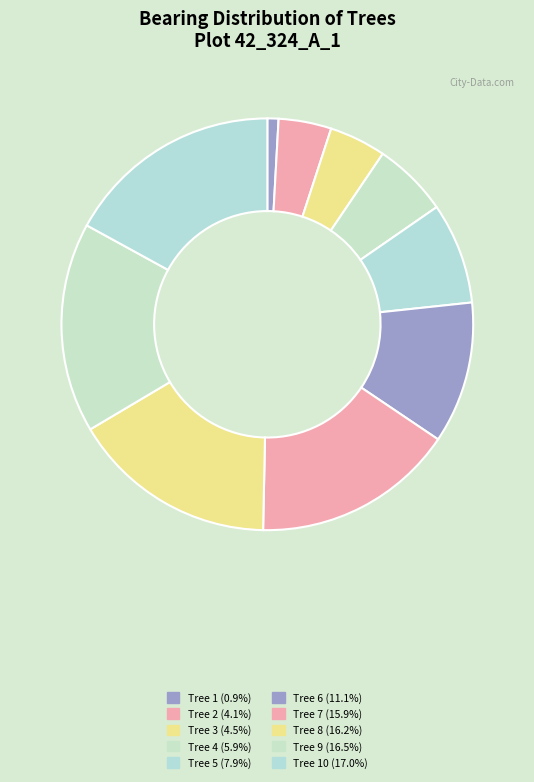

How many segments does this pie chart have?

10